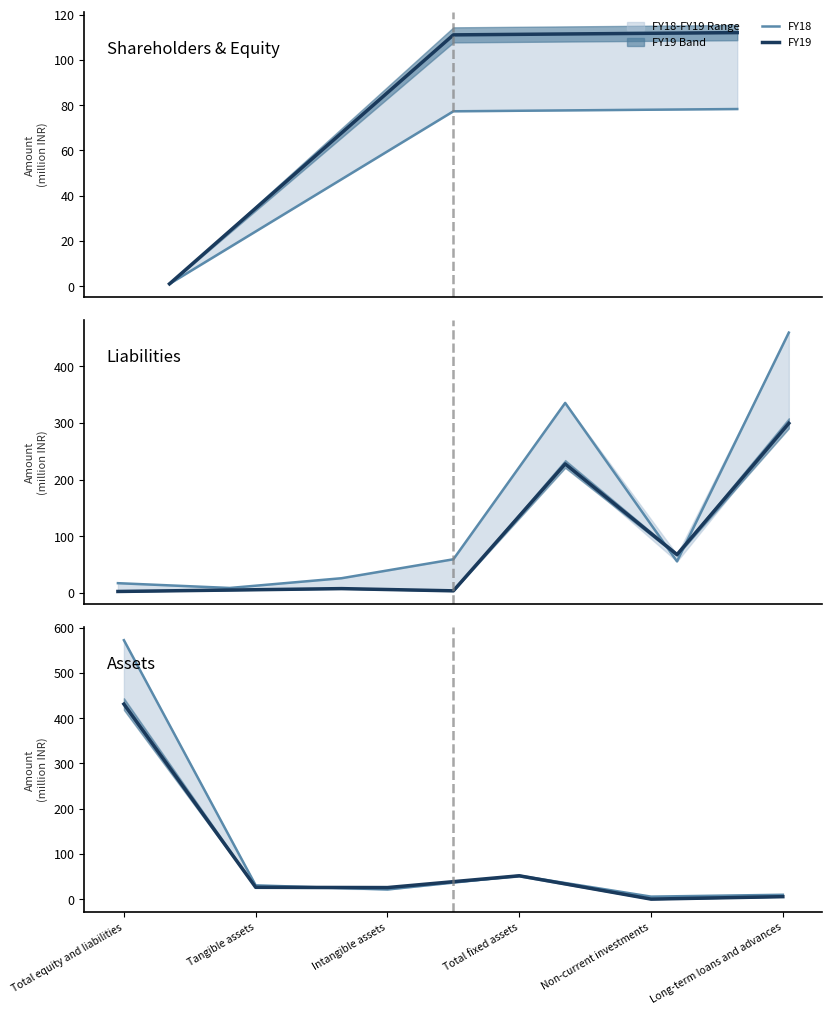

Between which two adjacent categories do FY19 and FY18 first intersect?

Tangible assets and Intangible assets